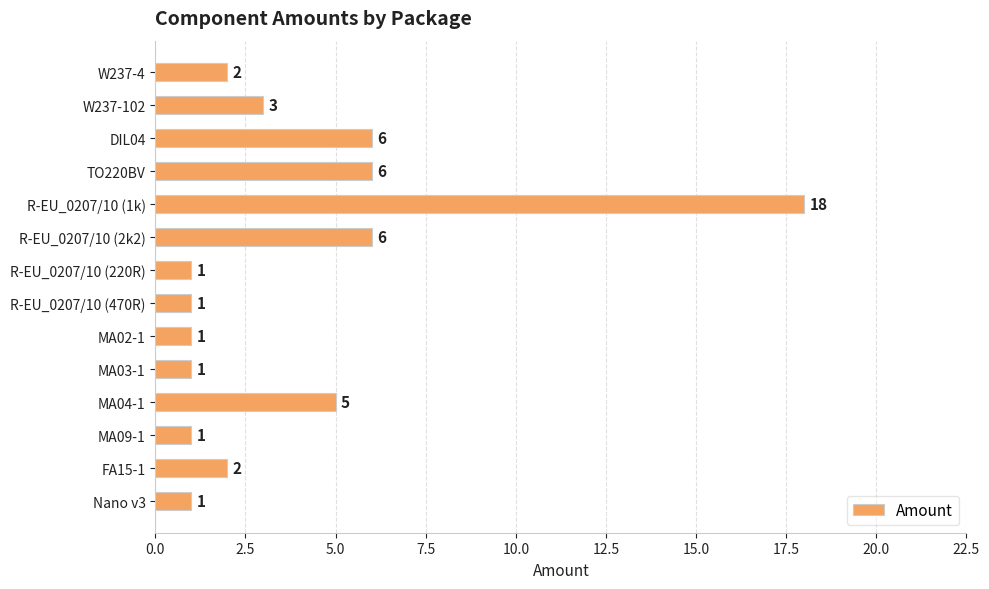

What is the difference between the second highest and minimum values?

5